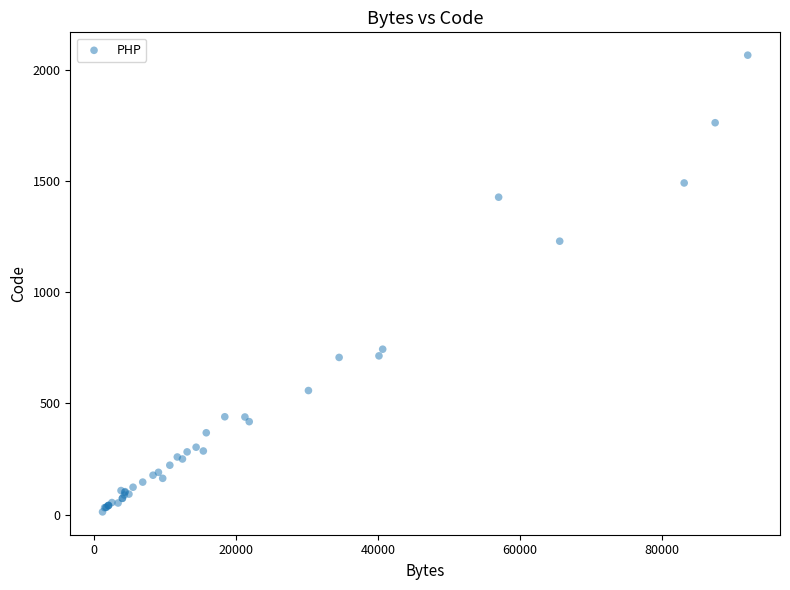

What Y value in the scatter plot is closest to 1039?

1230